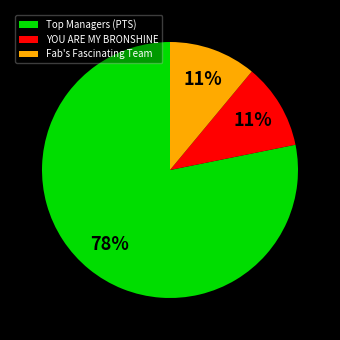

Is it true that Fab's Fascinating Team is 11% of the pie?

True